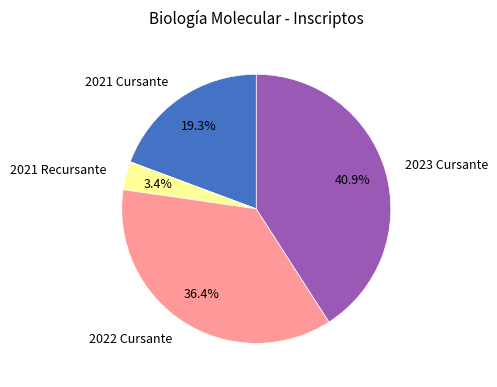

True or false: 2021 Cursante accounts for 19% of the total.

True